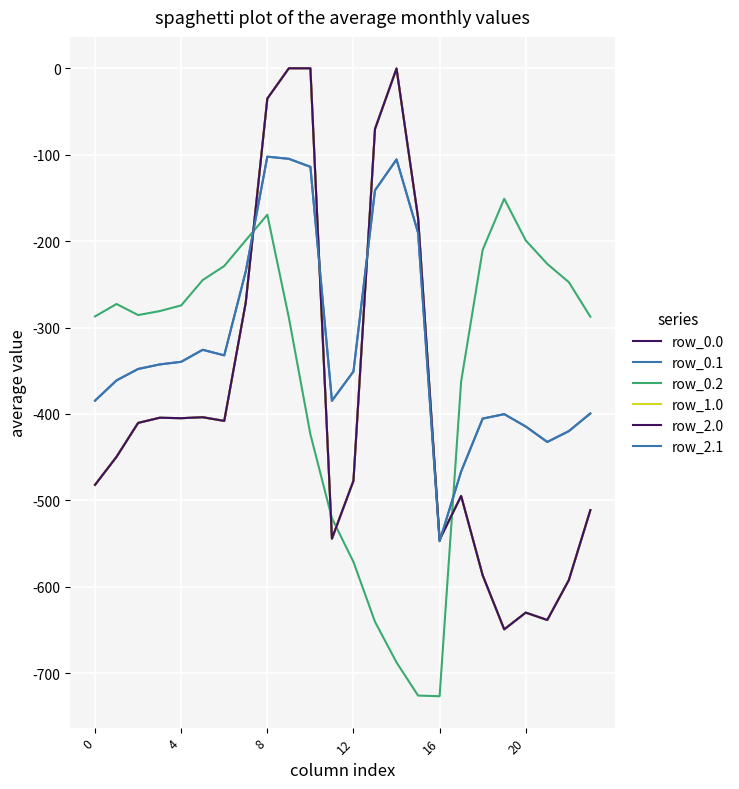

Rank the series by their maximum value, from lowest to highest.

row_0.2, row_0.1, row_2.1, row_0.0, row_1.0, row_2.0